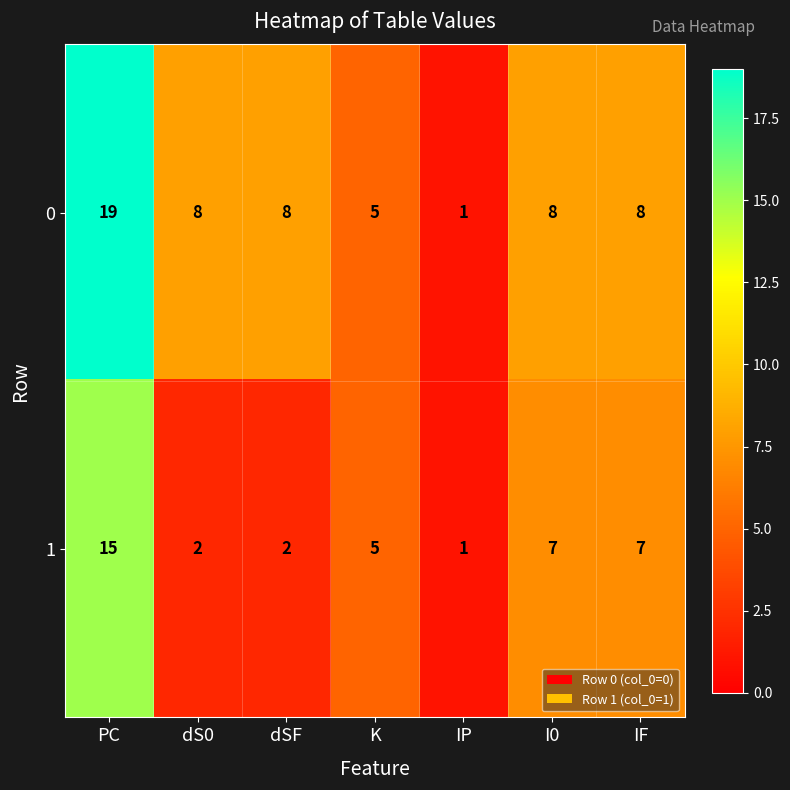

Which series has the largest total across all categories?

0